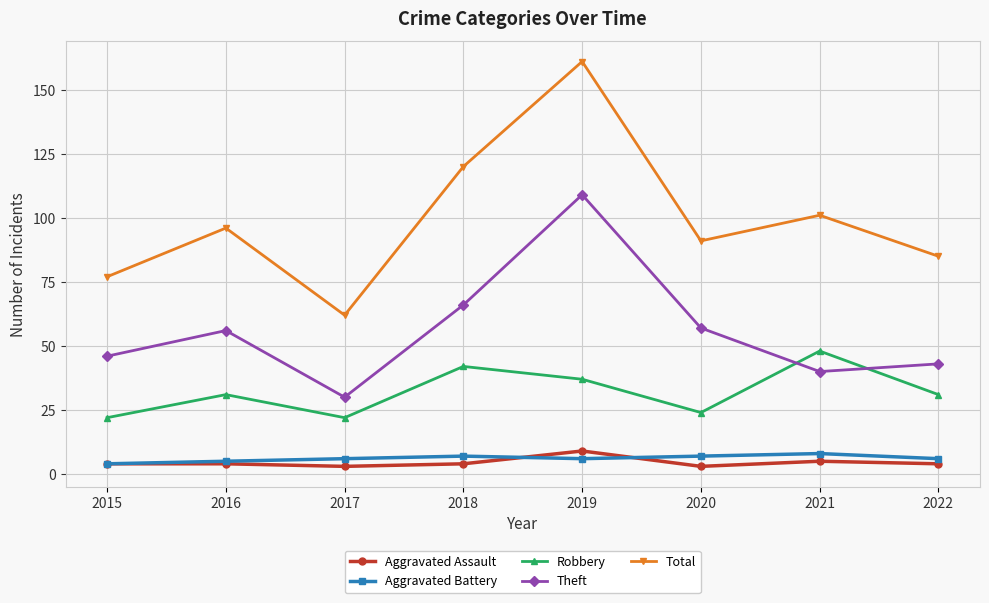

How many lines are shown in the chart?

5